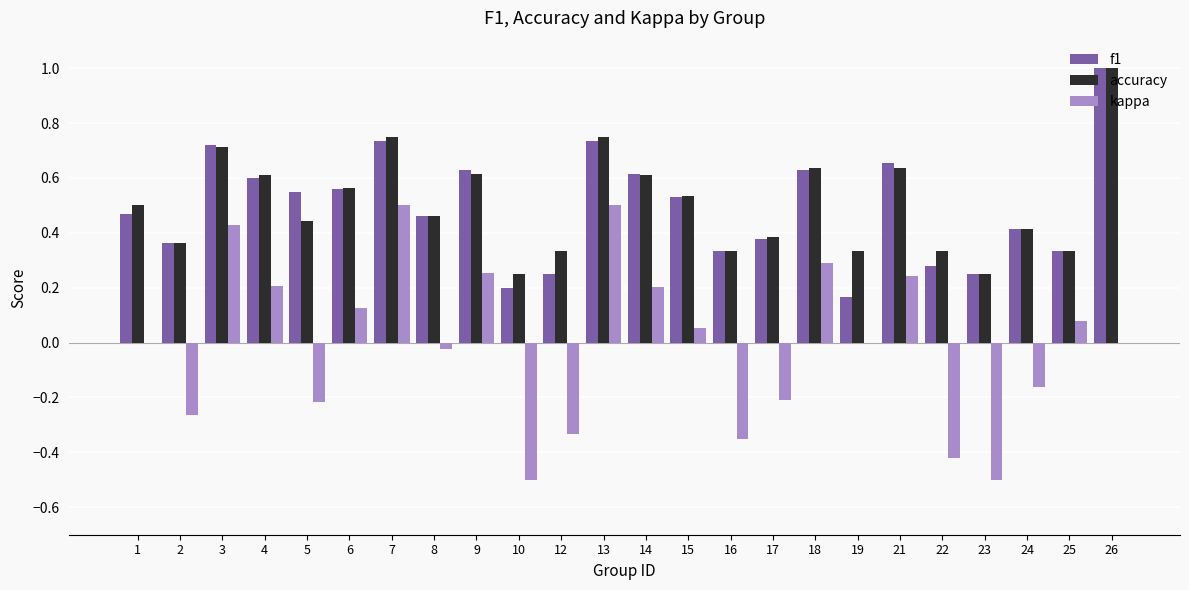

Between 14 and 16, which series saw the biggest shift?

kappa